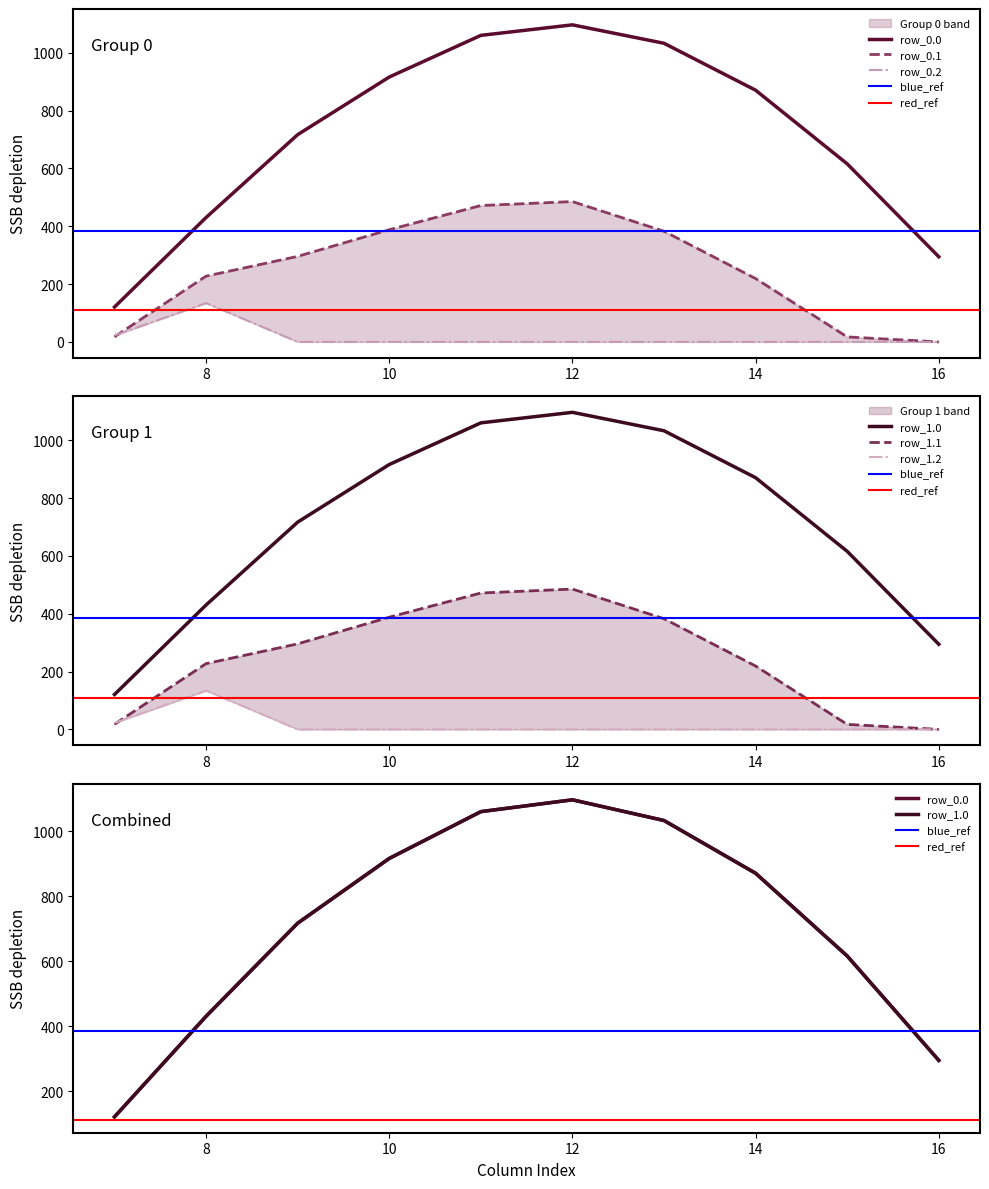

Reading left to right, list all the values displayed in this chart.

row_0.0: 7=120.6	8=430.3	9=716.9	10=916.2	11=1060.3	12=1096.7	13=1032.9	14=870.6	15=615.9	16=294.5
row_0.1: 7=17.7	8=227.5	9=295.9	10=388.1	11=471.7	12=485.4	13=382.7	14=219.2	15=17.3	16=0.0
row_0.2: 7=22.3	8=134.2	9=0.0	10=0.0	11=0.0	12=0.0	13=0.0	14=0.0	15=0.0	16=0.0
row_1.0: 7=120.6	8=430.3	9=716.9	10=916.2	11=1060.3	12=1096.7	13=1032.9	14=870.6	15=615.9	16=294.5
row_1.1: 7=17.7	8=227.5	9=295.9	10=388.1	11=471.7	12=485.4	13=382.7	14=219.2	15=17.3	16=0.0
row_1.2: 7=22.3	8=134.2	9=0.0	10=0.0	11=0.0	12=0.0	13=0.0	14=0.0	15=0.0	16=0.0